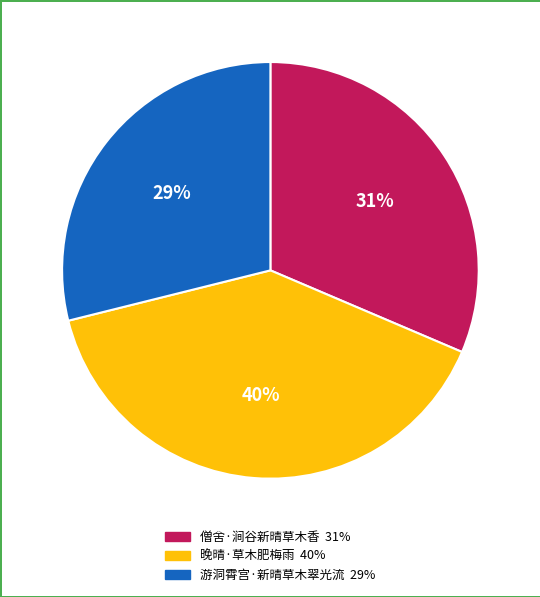

To the nearest percent, what is the difference between the largest and smallest slice percentages?

11%